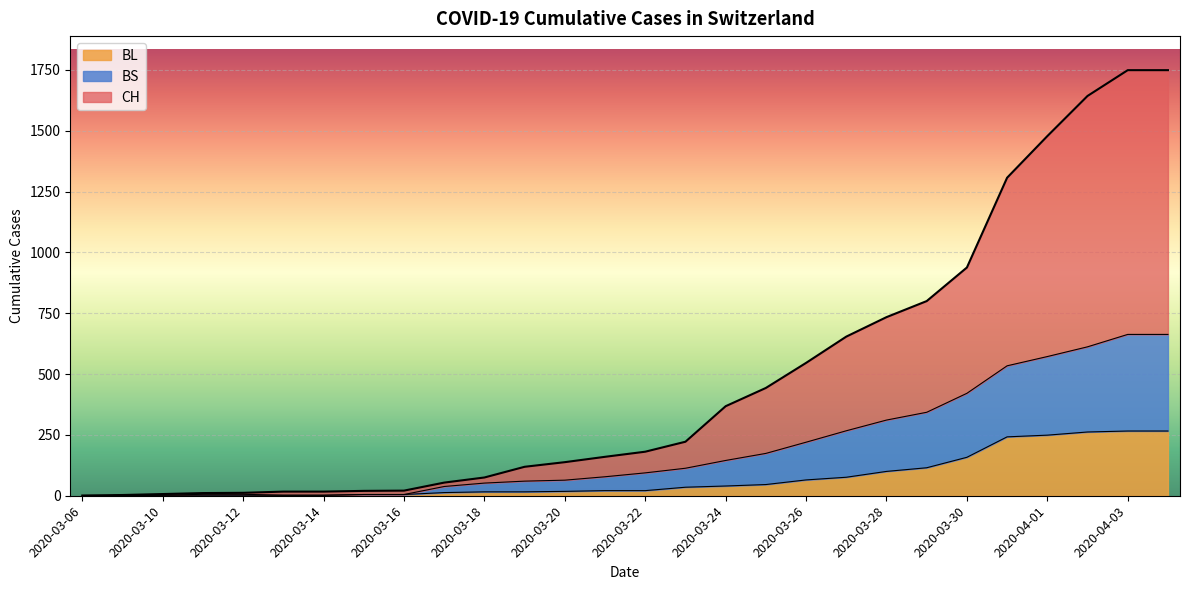

List the labels in order of BS value, largest first.

2020-04-03, 2020-04-04, 2020-04-02, 2020-04-01, 2020-03-31, 2020-03-30, 2020-03-29, 2020-03-28, 2020-03-27, 2020-03-26, 2020-03-25, 2020-03-24, 2020-03-23, 2020-03-22, 2020-03-21, 2020-03-20, 2020-03-19, 2020-03-18, 2020-03-17, 2020-03-11, 2020-03-12, 2020-03-15, 2020-03-16, 2020-03-10, 2020-03-13, 2020-03-14, 2020-03-09, 2020-03-06